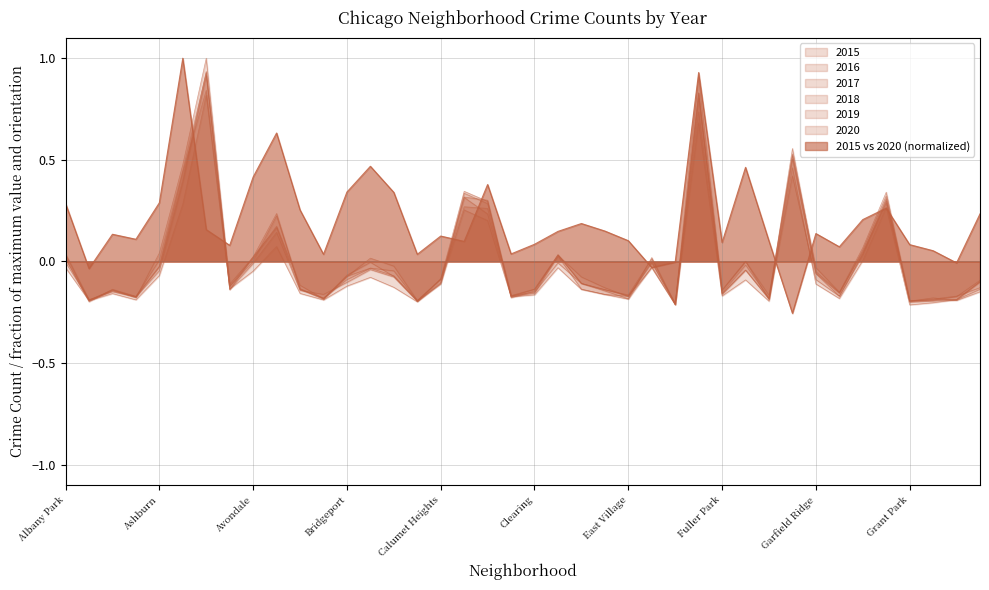

At which label does 2017 reach its peak?

Austin